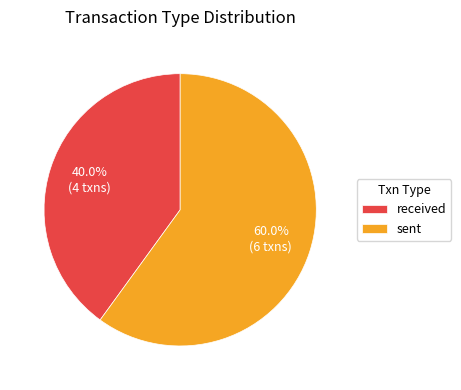

What portion of the pie excludes sent?

40.0%